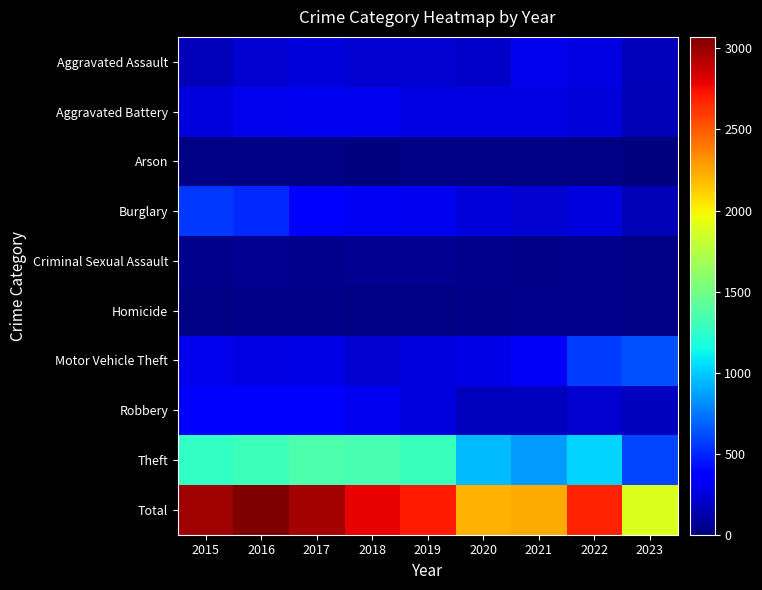

Reading left to right, list all the values displayed in this chart.

Aggravated Assault: 2015=164	2016=225	2017=251	2018=220	2019=220	2020=192	2021=295	2022=264	2023=163
Aggravated Battery: 2015=259	2016=298	2017=303	2018=302	2019=267	2020=269	2021=270	2022=248	2023=153
Arson: 2015=22	2016=14	2017=12	2018=8	2019=16	2020=12	2021=18	2022=15	2023=6
Burglary: 2015=552	2016=505	2017=339	2018=319	2019=308	2020=250	2021=220	2022=261	2023=154
Criminal Sexual Assault: 2015=43	2016=51	2017=41	2018=51	2019=55	2020=39	2021=33	2022=45	2023=18
Homicide: 2015=13	2016=28	2017=27	2018=23	2019=21	2020=34	2021=38	2022=36	2023=13
Motor Vehicle Theft: 2015=299	2016=272	2017=285	2018=225	2019=262	2020=287	2021=332	2022=567	2023=626
Robbery: 2015=372	2016=381	2017=356	2018=302	2019=263	2020=174	2021=175	2022=226	2023=168
Theft: 2015=1263	2016=1297	2017=1359	2018=1337	2019=1288	2020=954	2021=856	2022=1023	2023=589
Total: 2015=2987	2016=3071	2017=2973	2018=2787	2019=2700	2020=2211	2021=2237	2022=2685	2023=1890